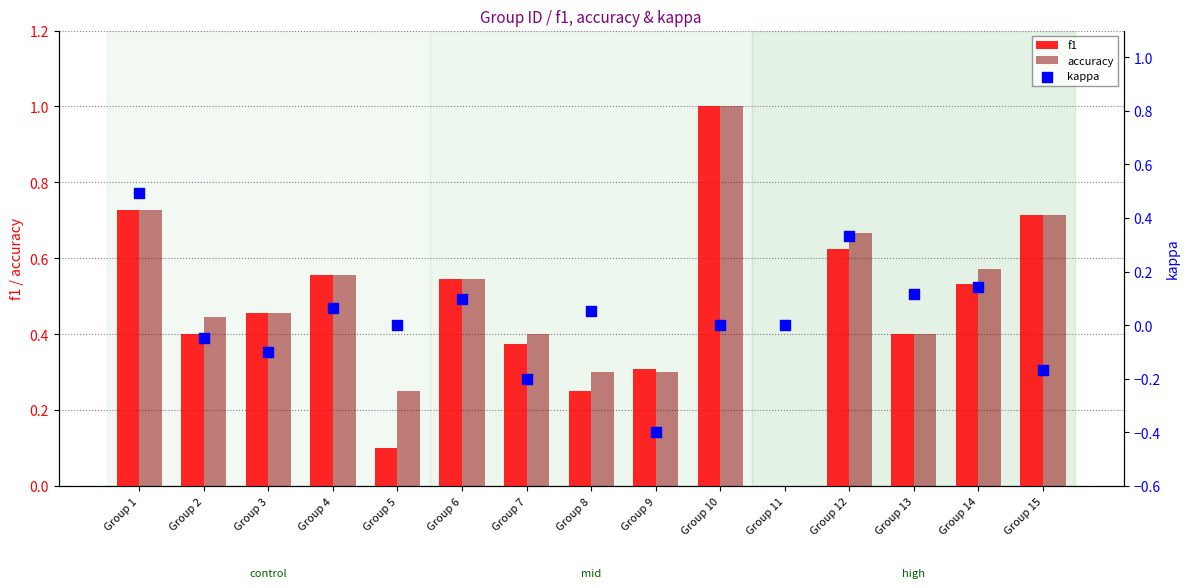

At which category is the sum across all series the highest?

Group 10